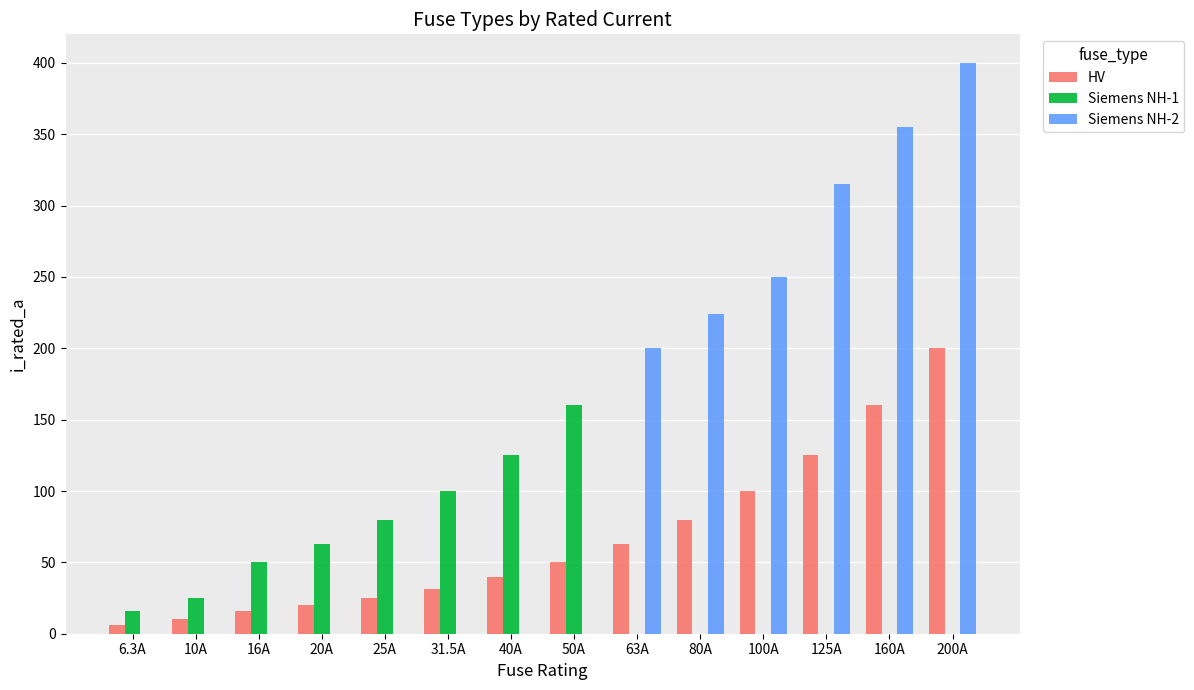

The HV series shows 6.6 at 20A. True or false?

False